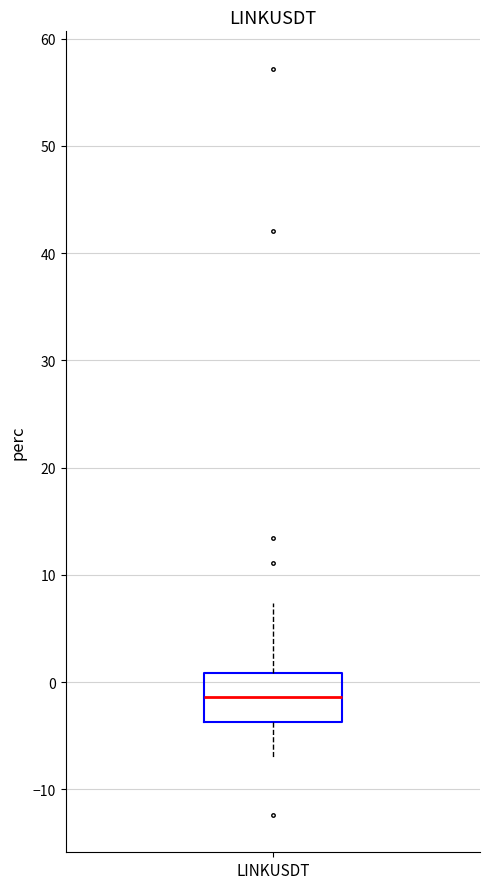

Transcribe this box plot: give where the median line is, the range the box spans, and where the two whiskers end, as read against the y-axis. The values are not printed on the chart, so give them approximately, as read against the axis.

median -1, box -4 to 1, whiskers -7 to 7